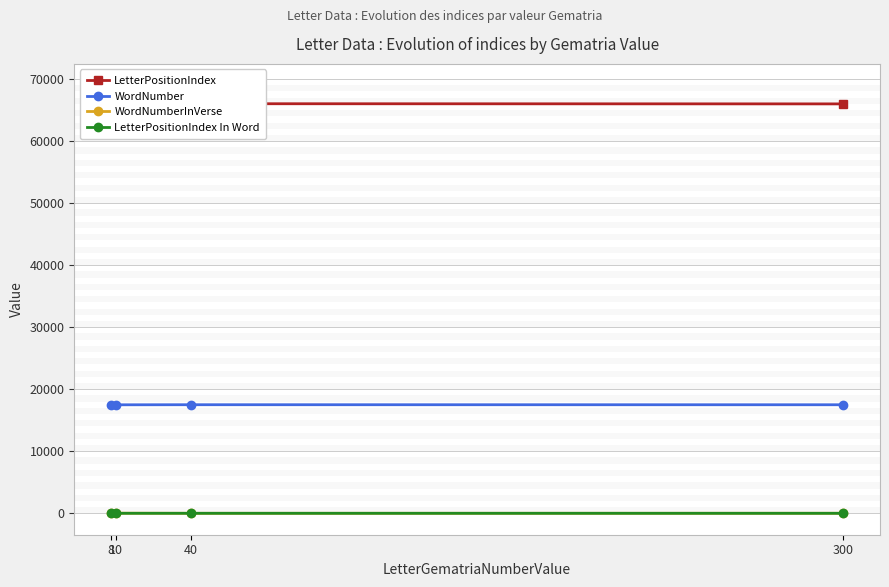

Reading left to right, list all the values displayed in this chart.

LetterPositionIndex: 65945	65973	66029	66001
WordNumber: 17487	17494	17507	17501
WordNumberInVerse: 14	21	2	7
LetterPositionIndex In Word: 4	5	6	4